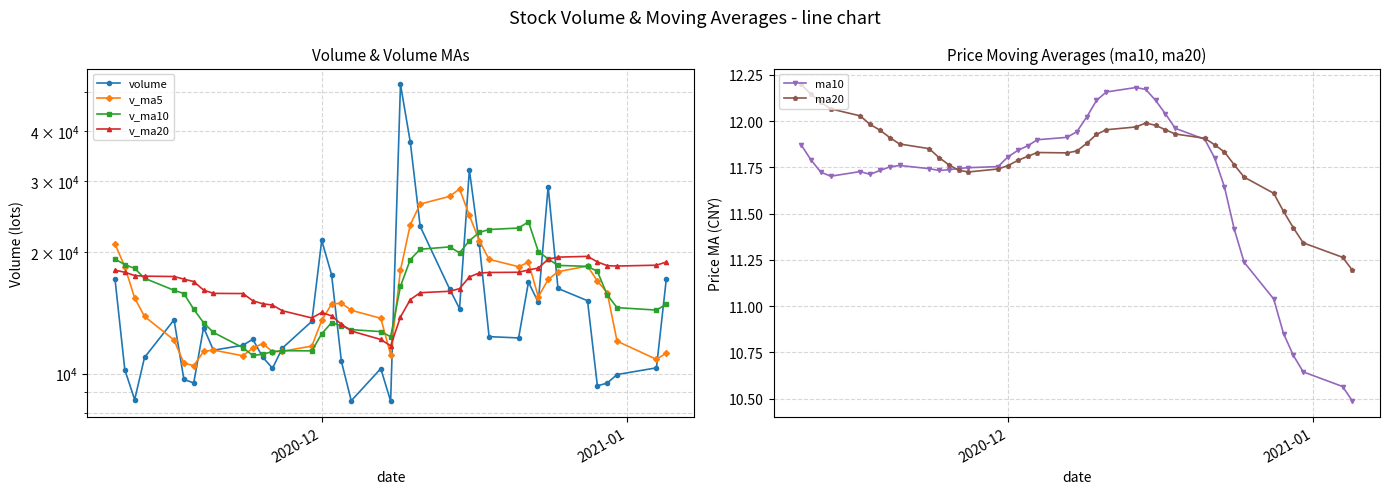

The value of v_ma20 at 3 is 7607.2. True or false?

False